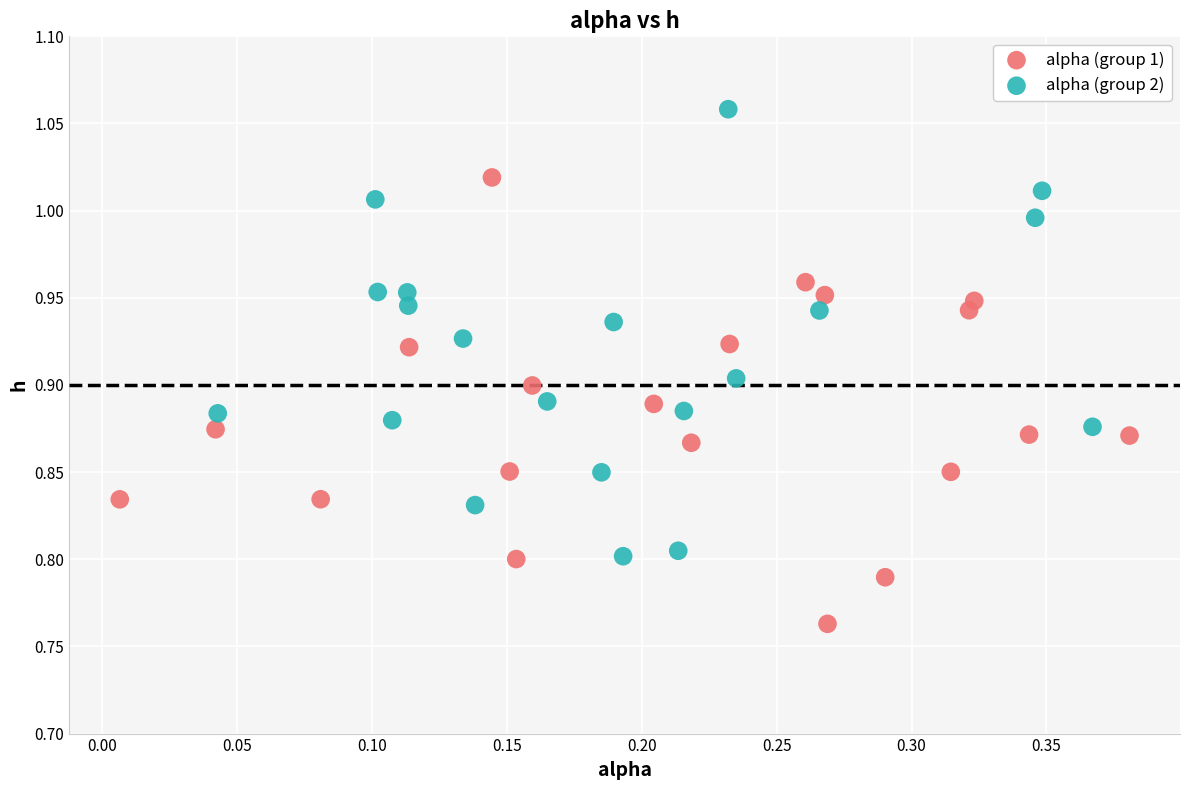

Which series contains the highest Y value?

alpha (group 2)